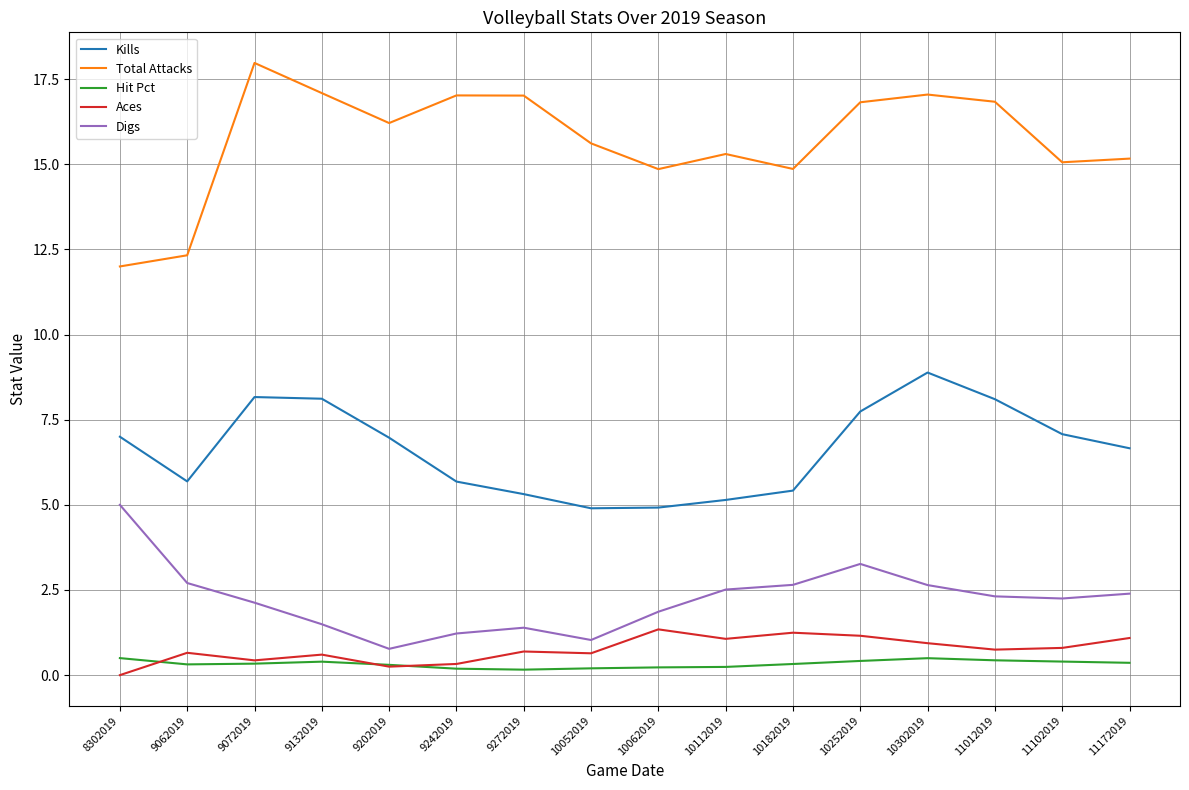

True or false: Hit Pct and Digs cross at least once.

False